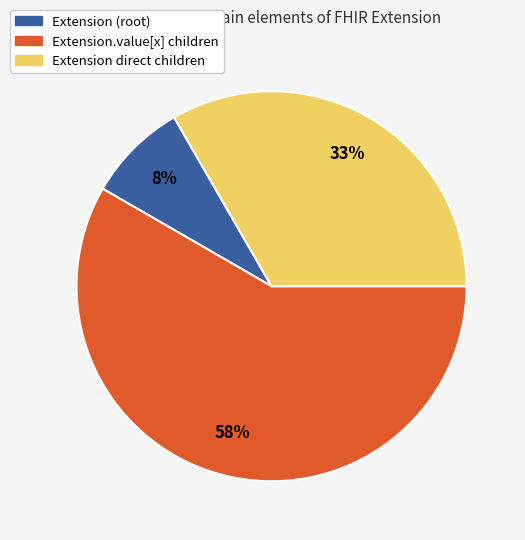

Does any single category account for the majority?

Yes